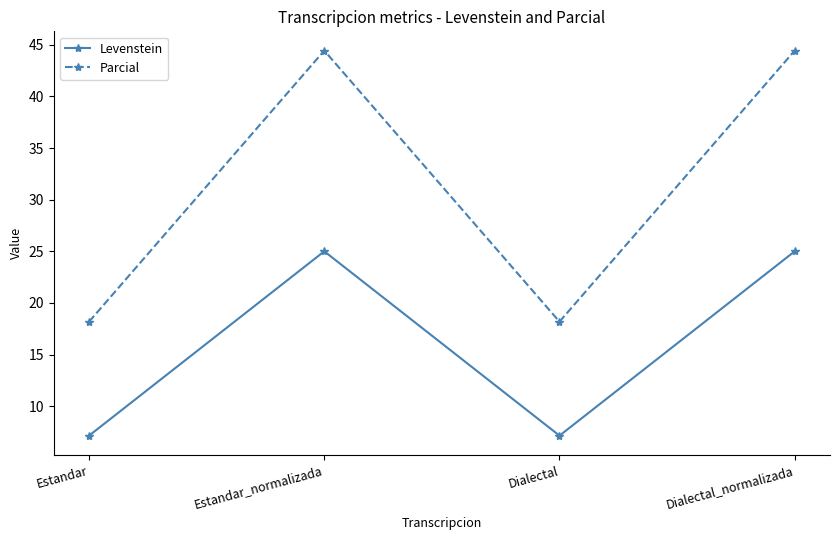

What is the maximum value shown in the chart?

44.4